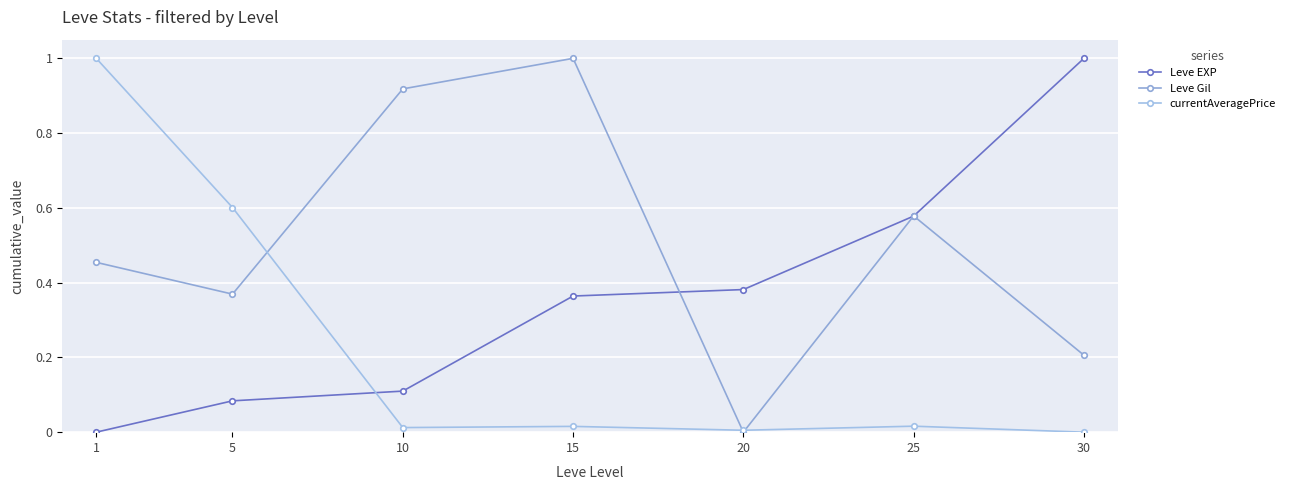

In Leve Gil, how many points are higher than both neighbors (excluding endpoints)?

2